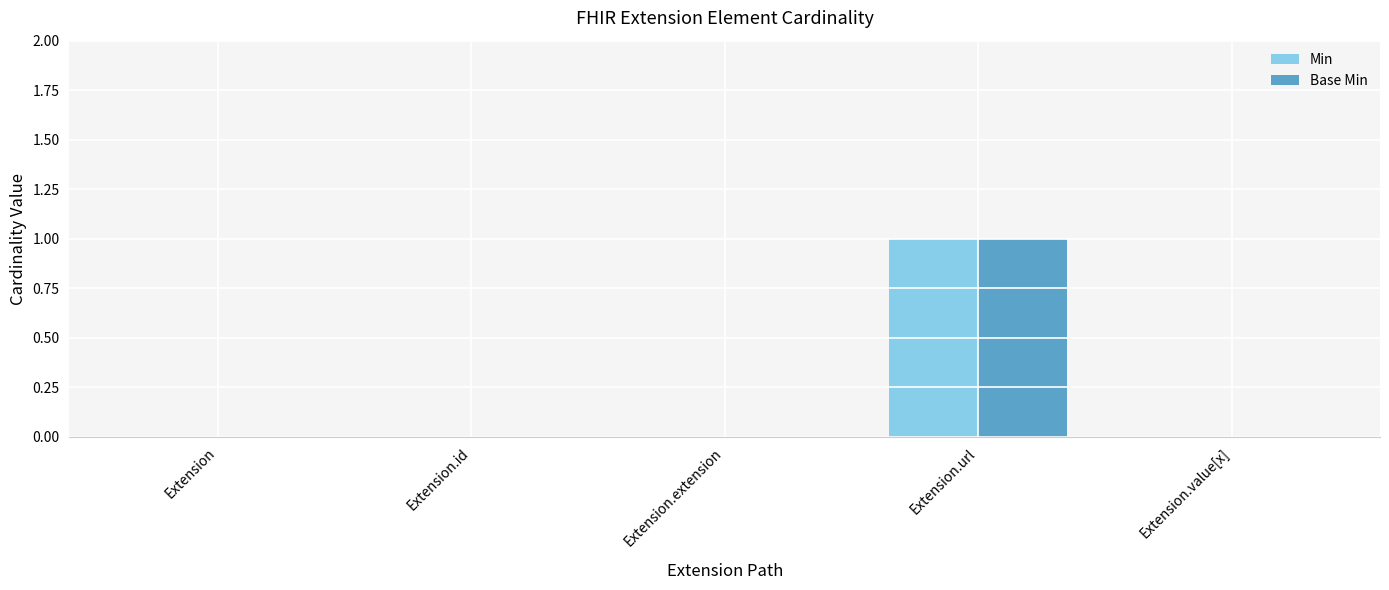

How many groups of bars are there?

5